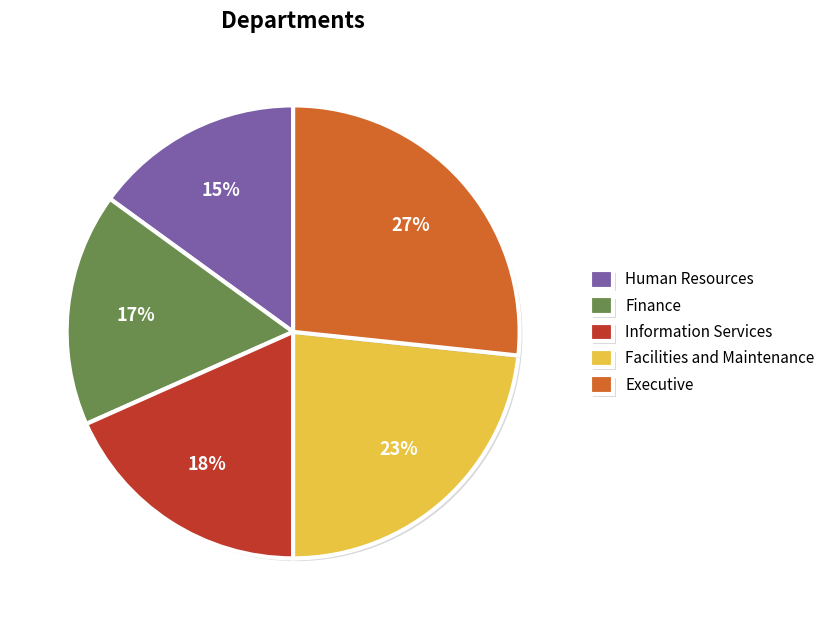

The Facilities and Maintenance slice represents 31% of the pie. True or false?

False